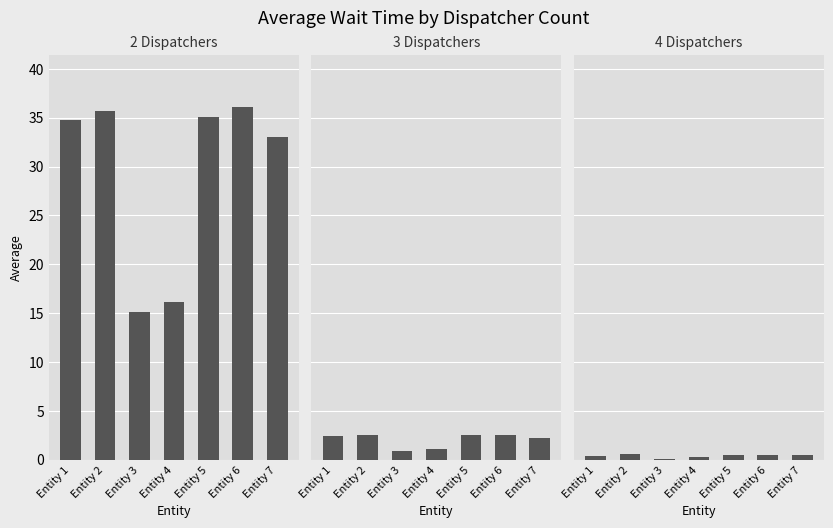

At which category is the sum across all series the highest?

Entity 6